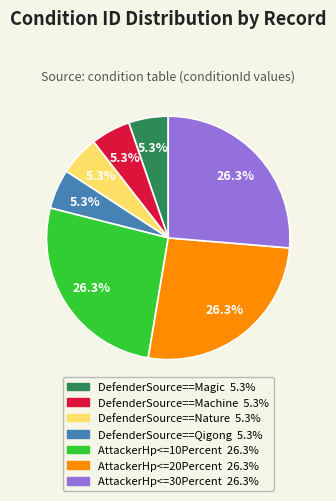

What is the ratio of the value at DefenderSource==Qigong to the value at AttackerHp<=20Percent?

0.2